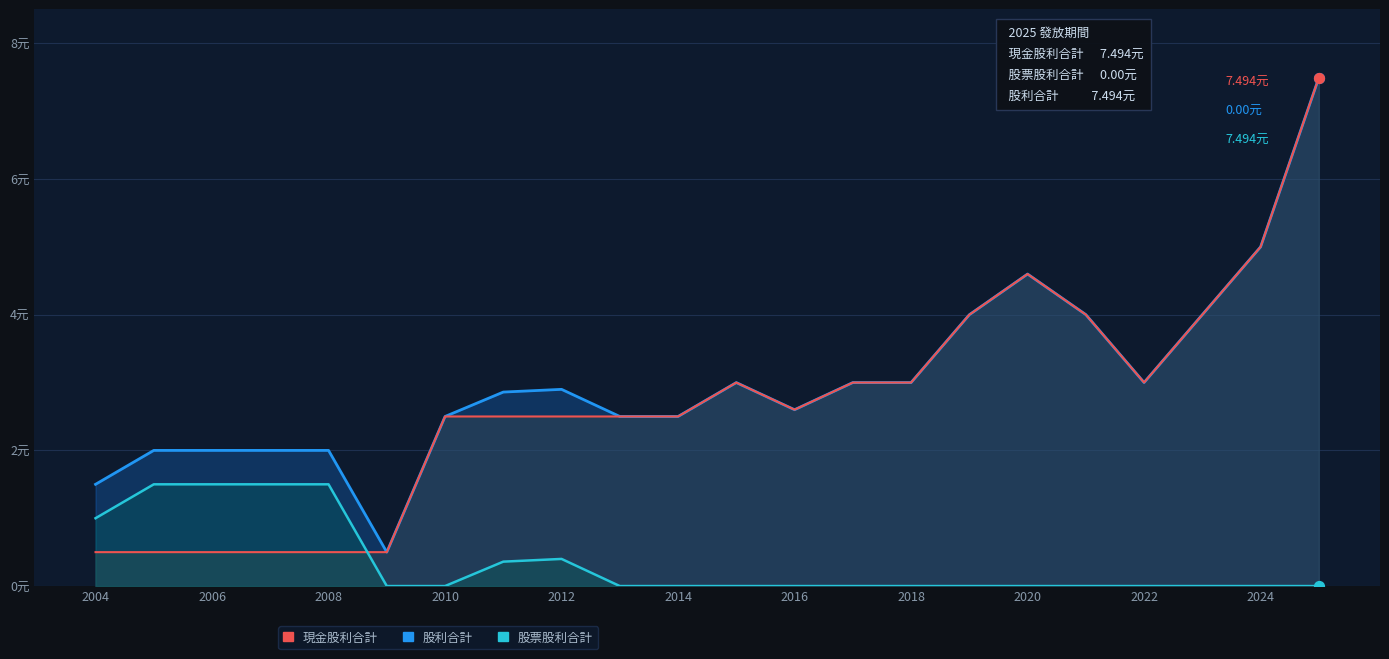

Which series reaches the minimum Y coordinate?

股票股利合計